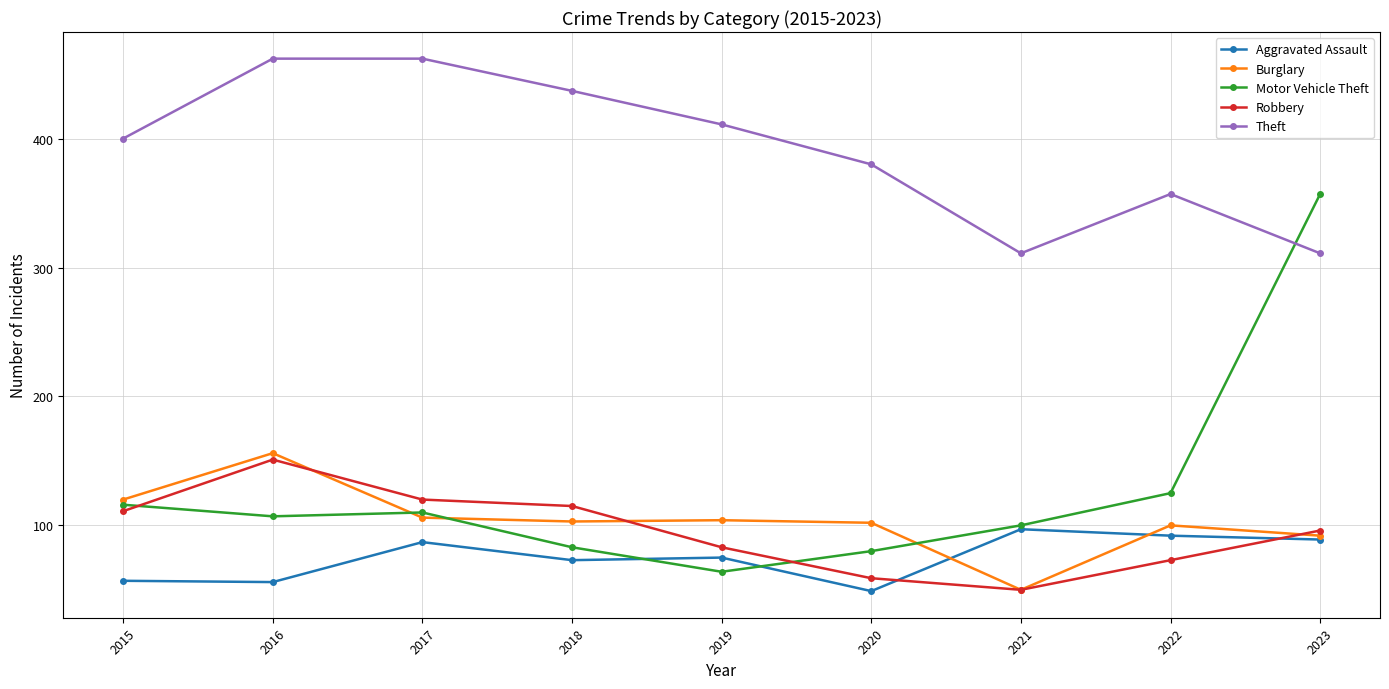

The Motor Vehicle Theft series shows 100 at 2021. True or false?

True